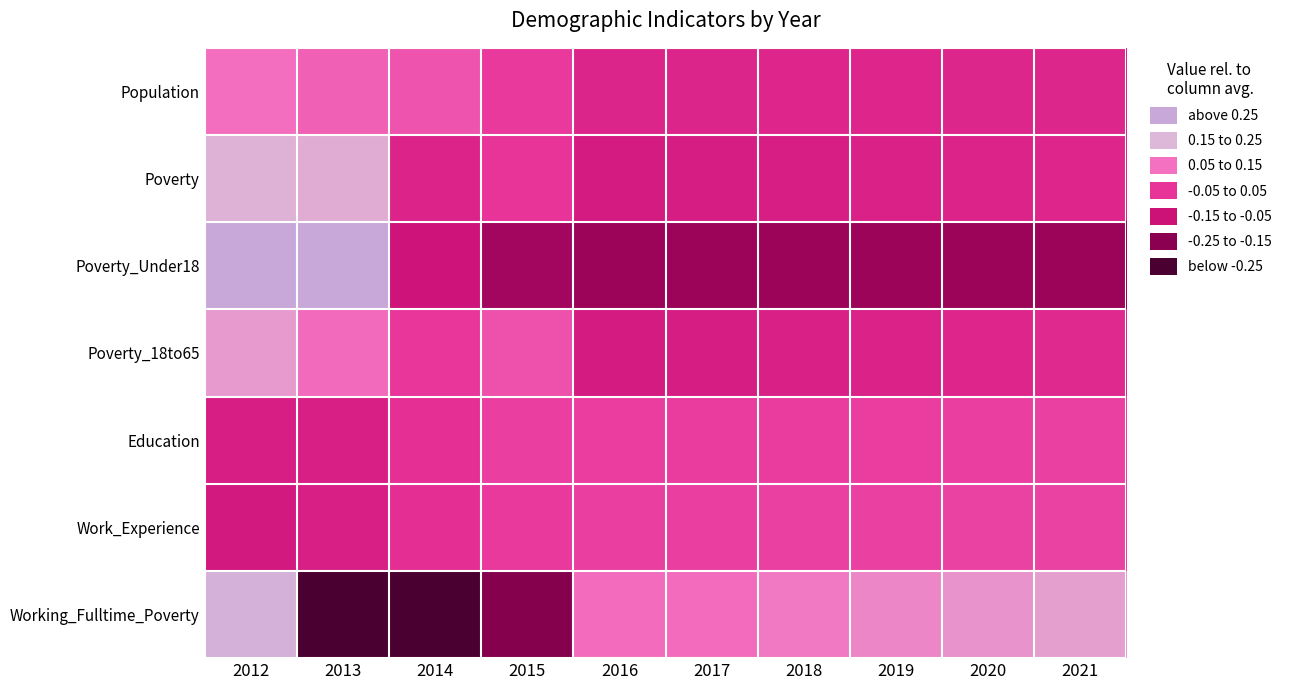

Count the number of data series in this chart.

7